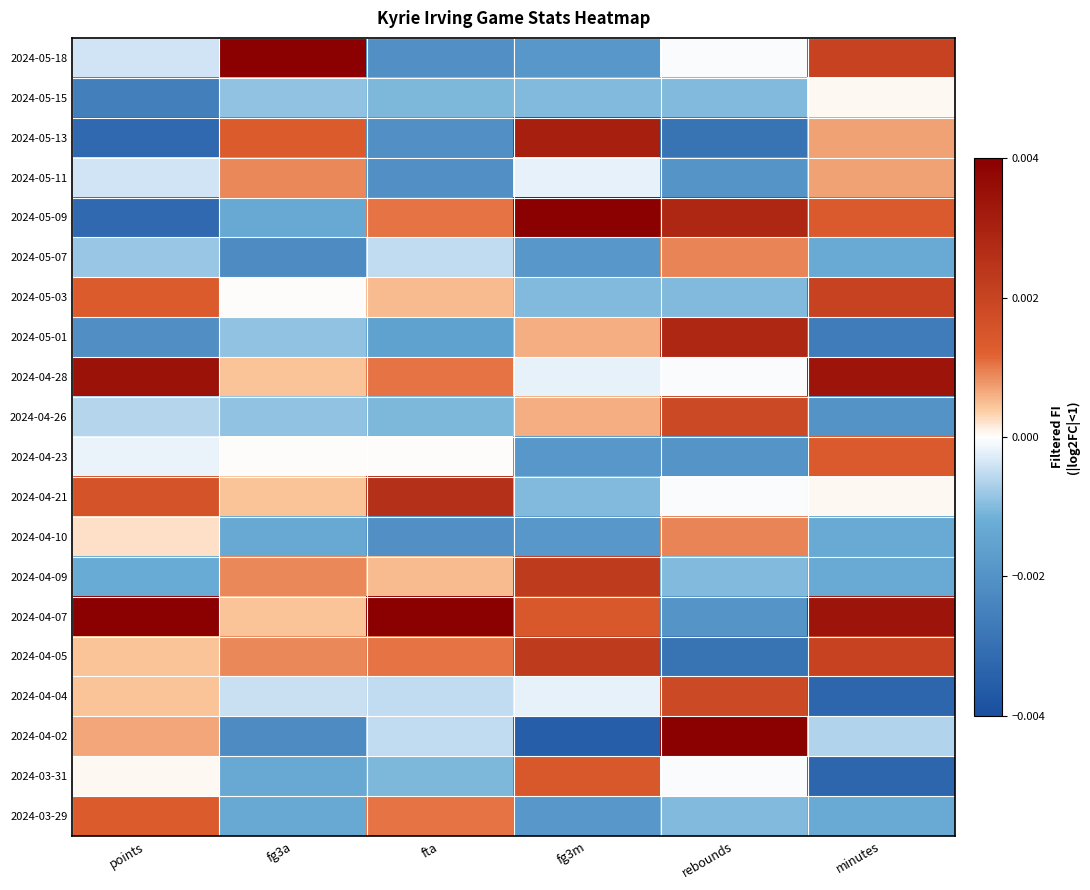

Which category has the highest value across all series?

fg3a